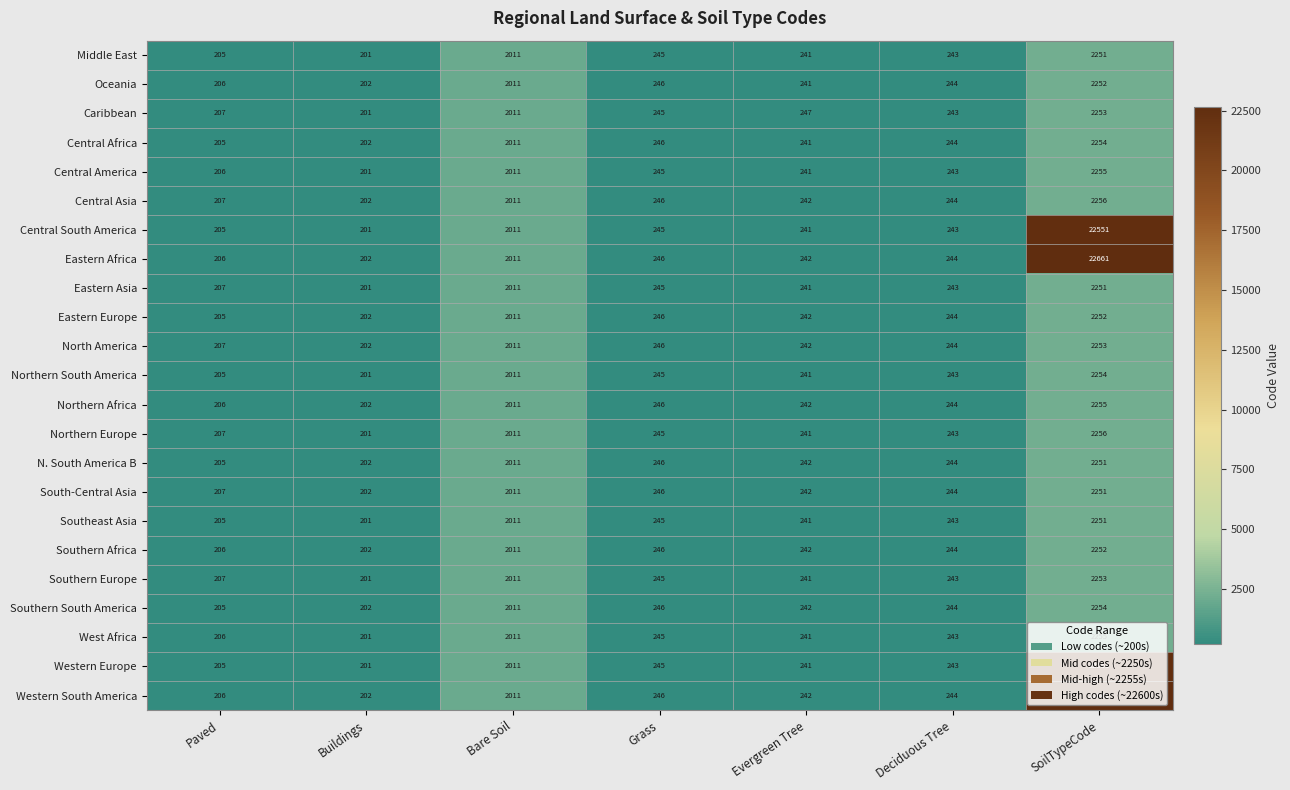

The value of Caribbean at Grass is 362. True or false?

False